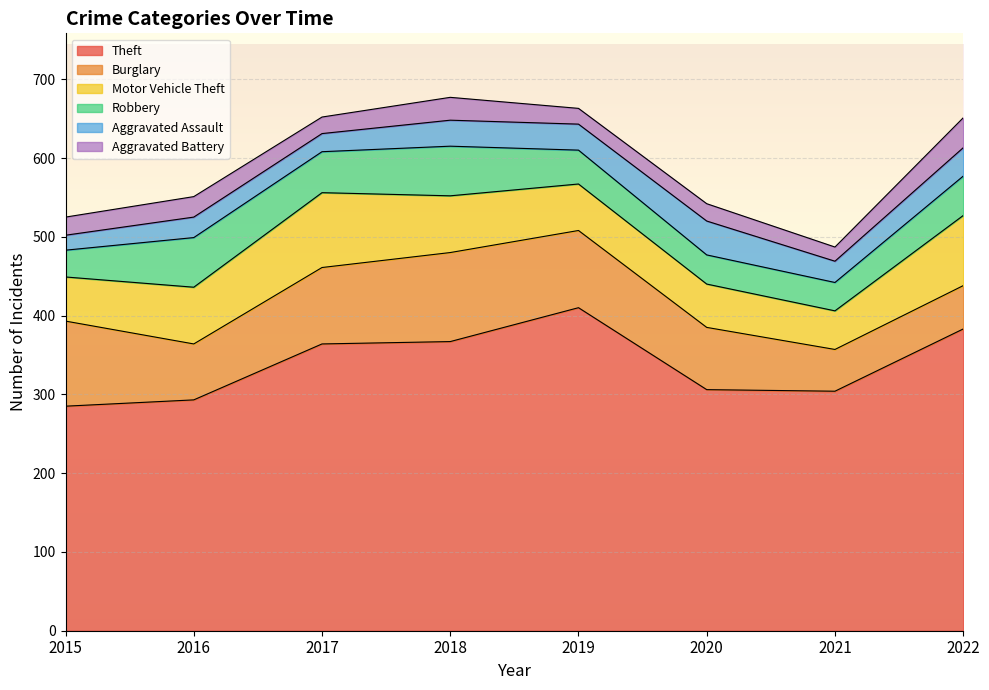

At how many categories does at least one series exceed 345?

4